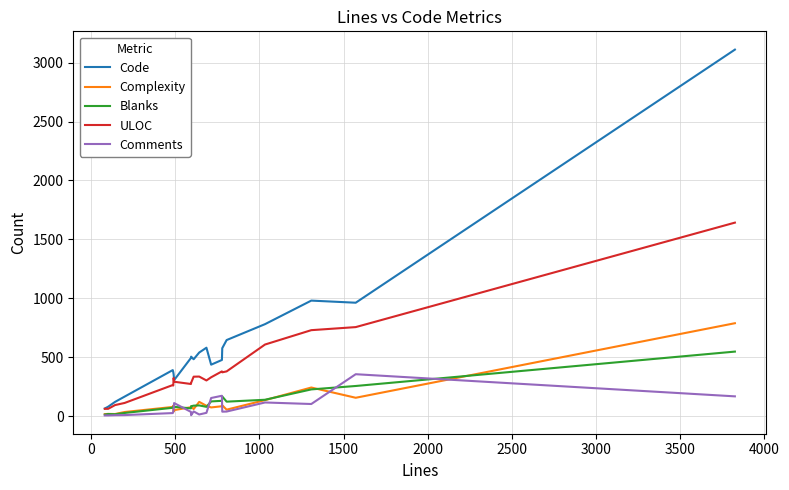

What is the difference between the maximum and minimum values in the Blanks series?

535